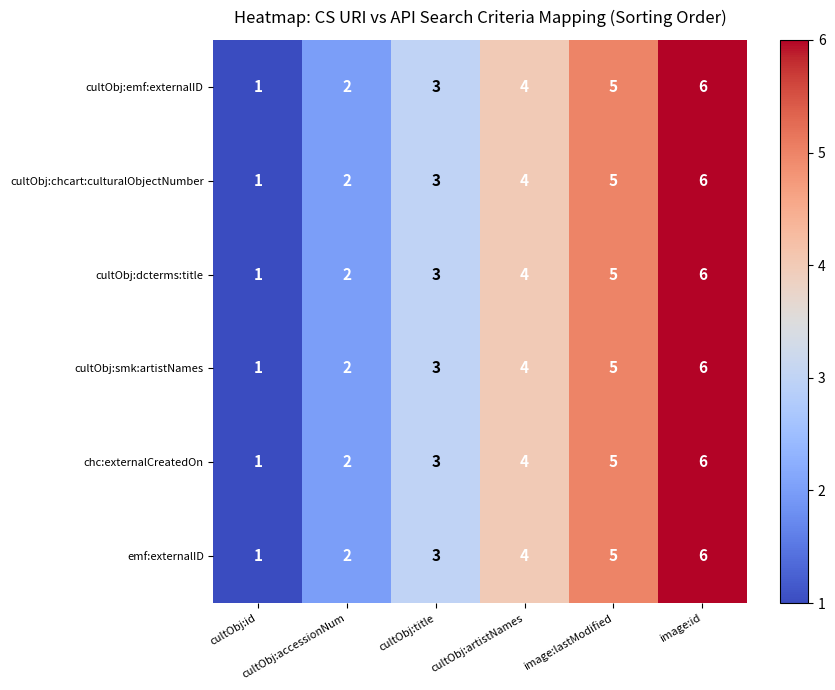

Count the chc:externalCreatedOn values in the range 2 to 5.

4